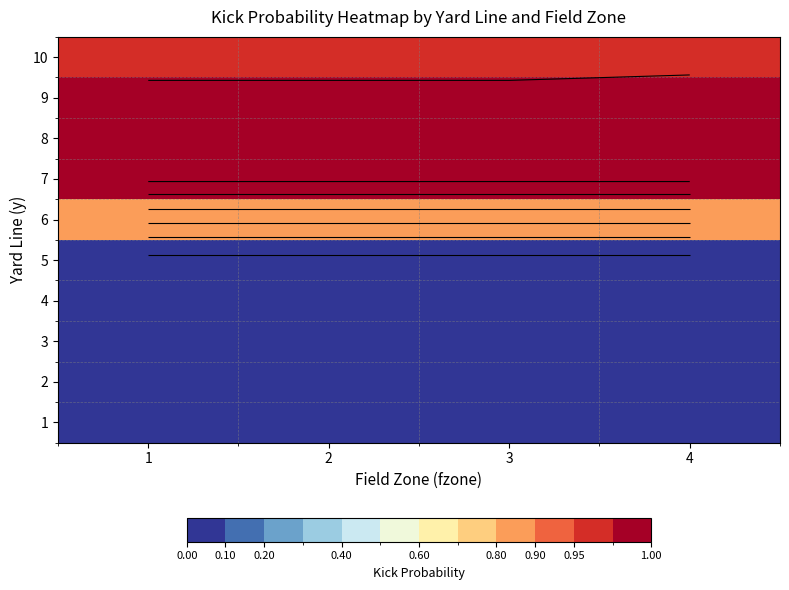

How many data points does each series have?

4